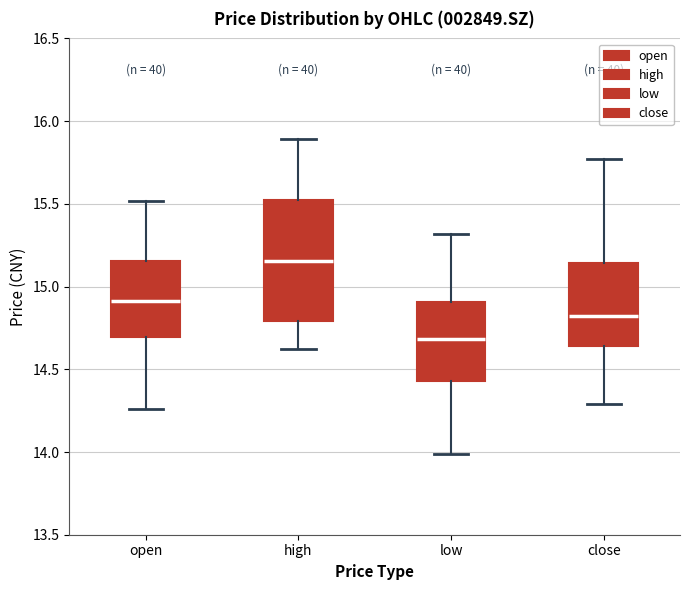

Reading left to right, transcribe this box plot: for each box, give where its median line is, the range the box spans, and where its two whiskers end, as read against the y-axis. The values are not printed on the chart, so give them approximately, as read against the axis.

open: median 14.90, box 14.70 to 15.15, whiskers 14.25 to 15.50
high: median 15.15, box 14.80 to 15.50, whiskers 14.60 to 15.90
low: median 14.70, box 14.45 to 14.90, whiskers 14.00 to 15.30
close: median 14.85, box 14.65 to 15.15, whiskers 14.30 to 15.75